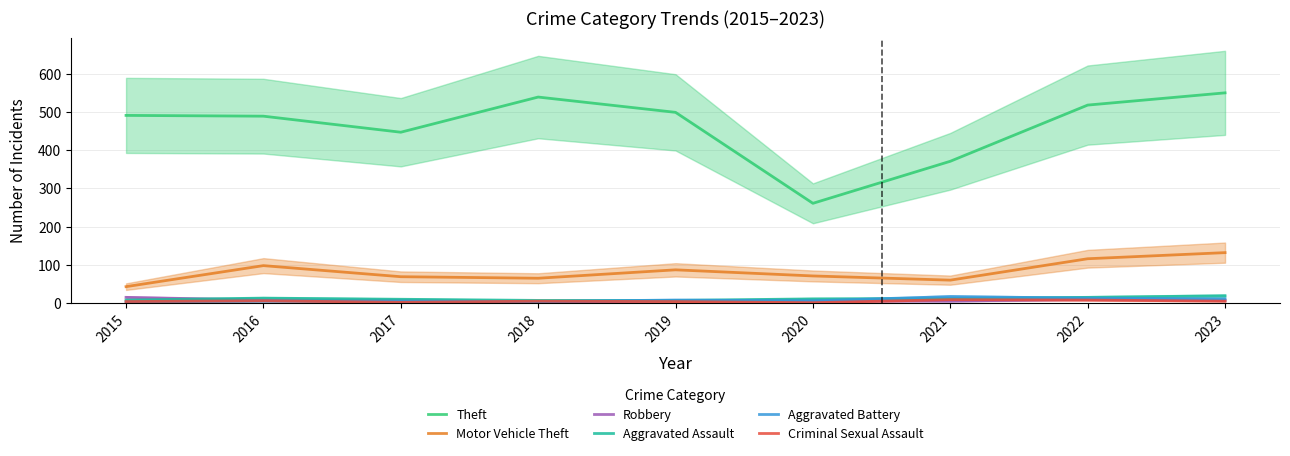

What is the spread (max minus min) of values at 2017?

445